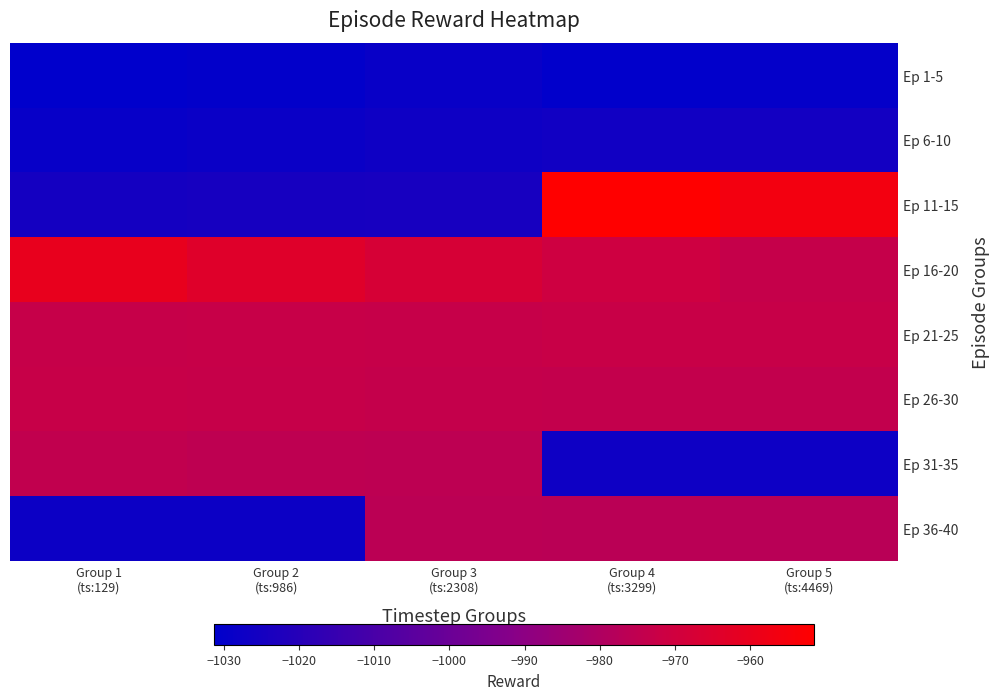

At which category is the sum across all series the highest?

Group 4
(ts:3299)